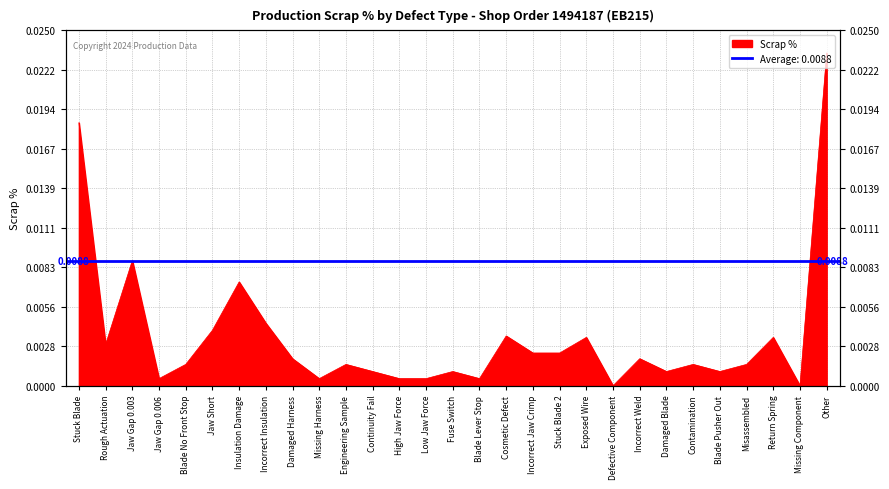

The value at Insulation Damage is 0.0. True or false?

False